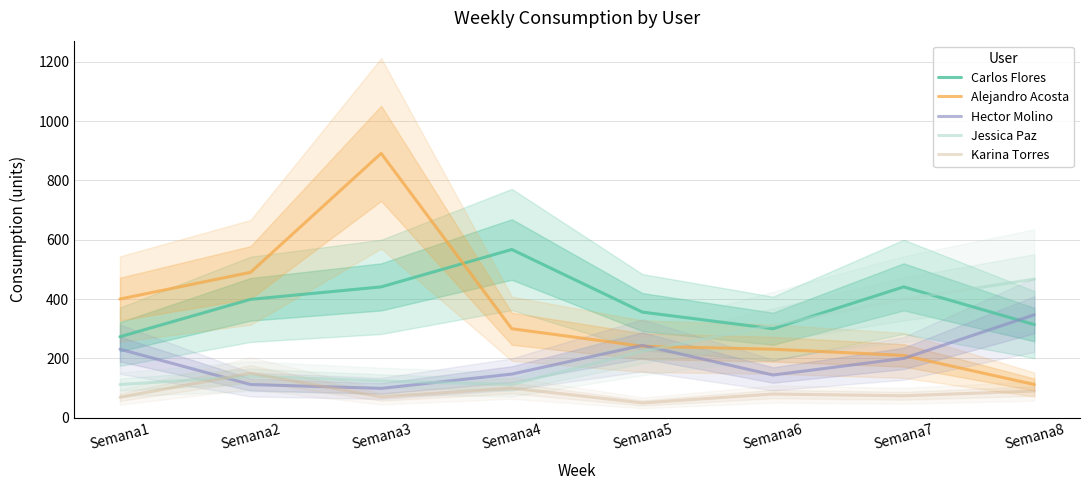

True or false: Hector Molino has a value of 147 at Semana4.

True